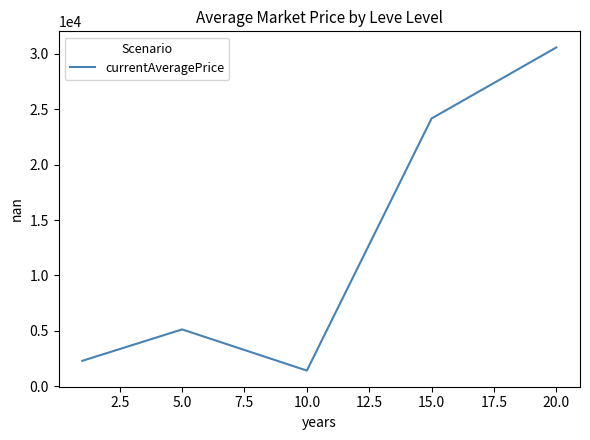

What is the maximum value shown in the chart?

30574.7